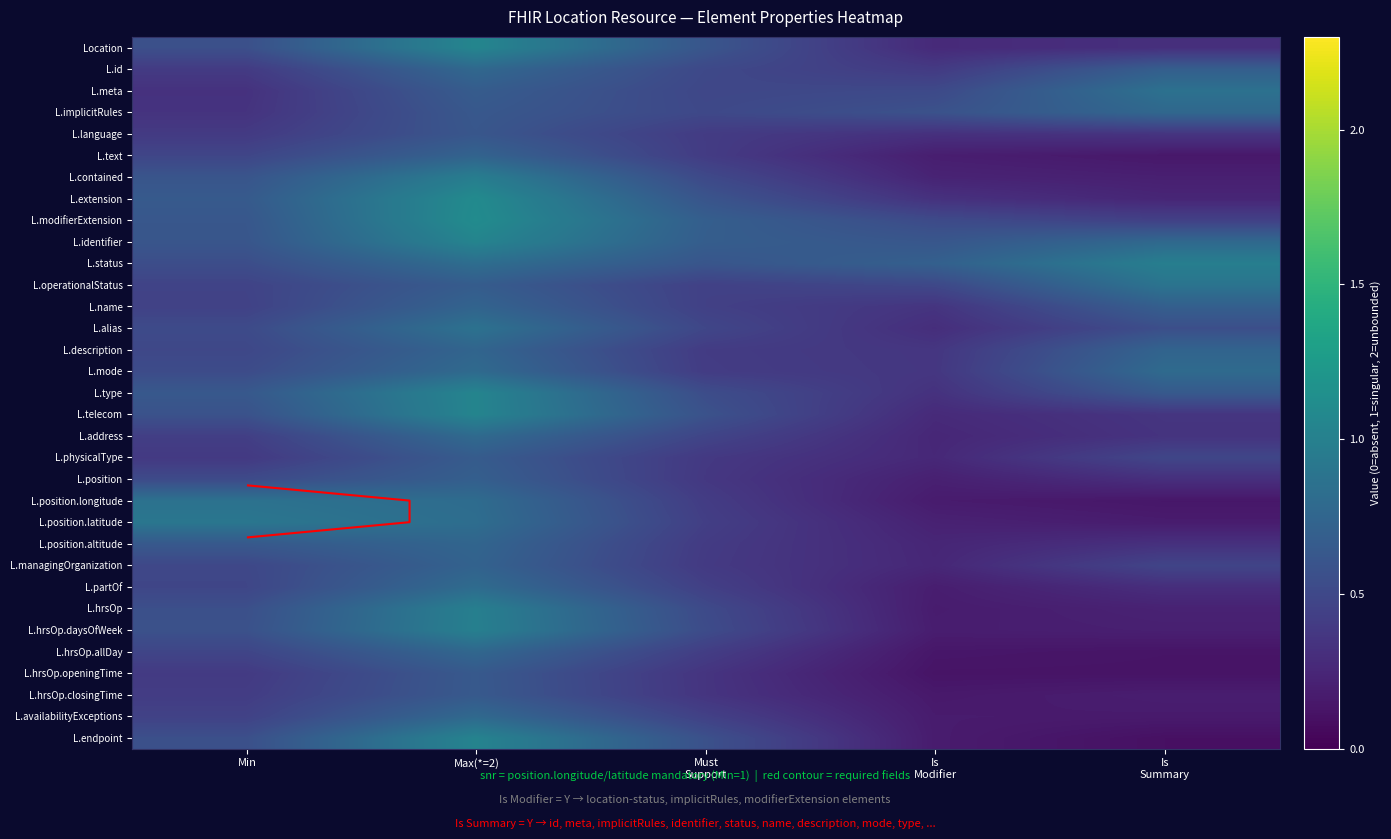

What is the maximum value for L.name?

0.7